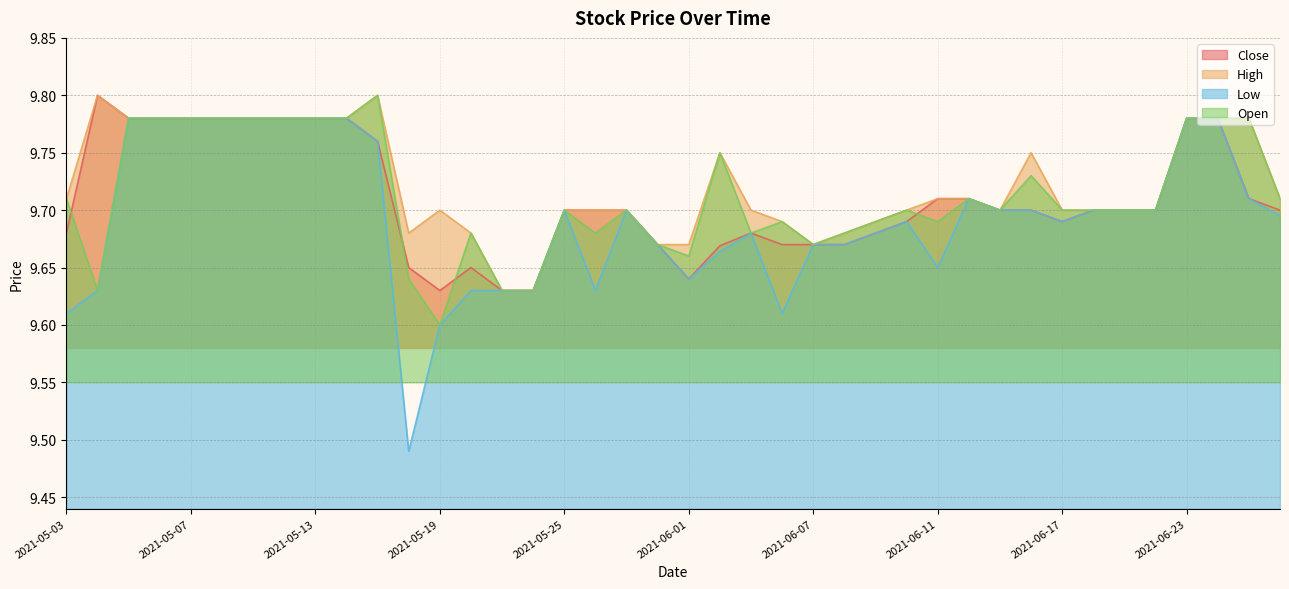

What is the total value across all series at 2021-05-28?

38.7